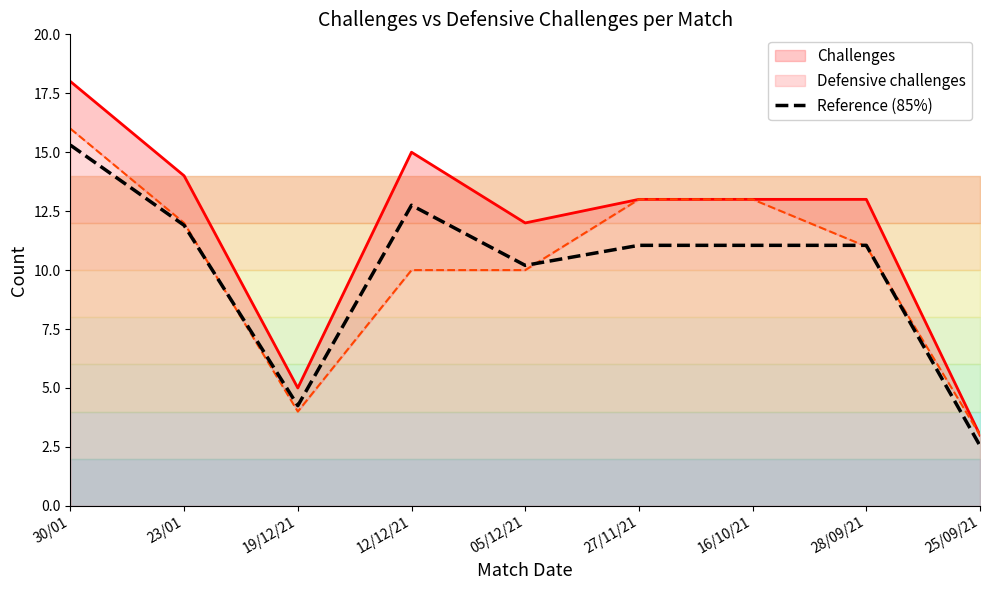

Where is Reference (85%) nearest to the value 8?

05/12/21